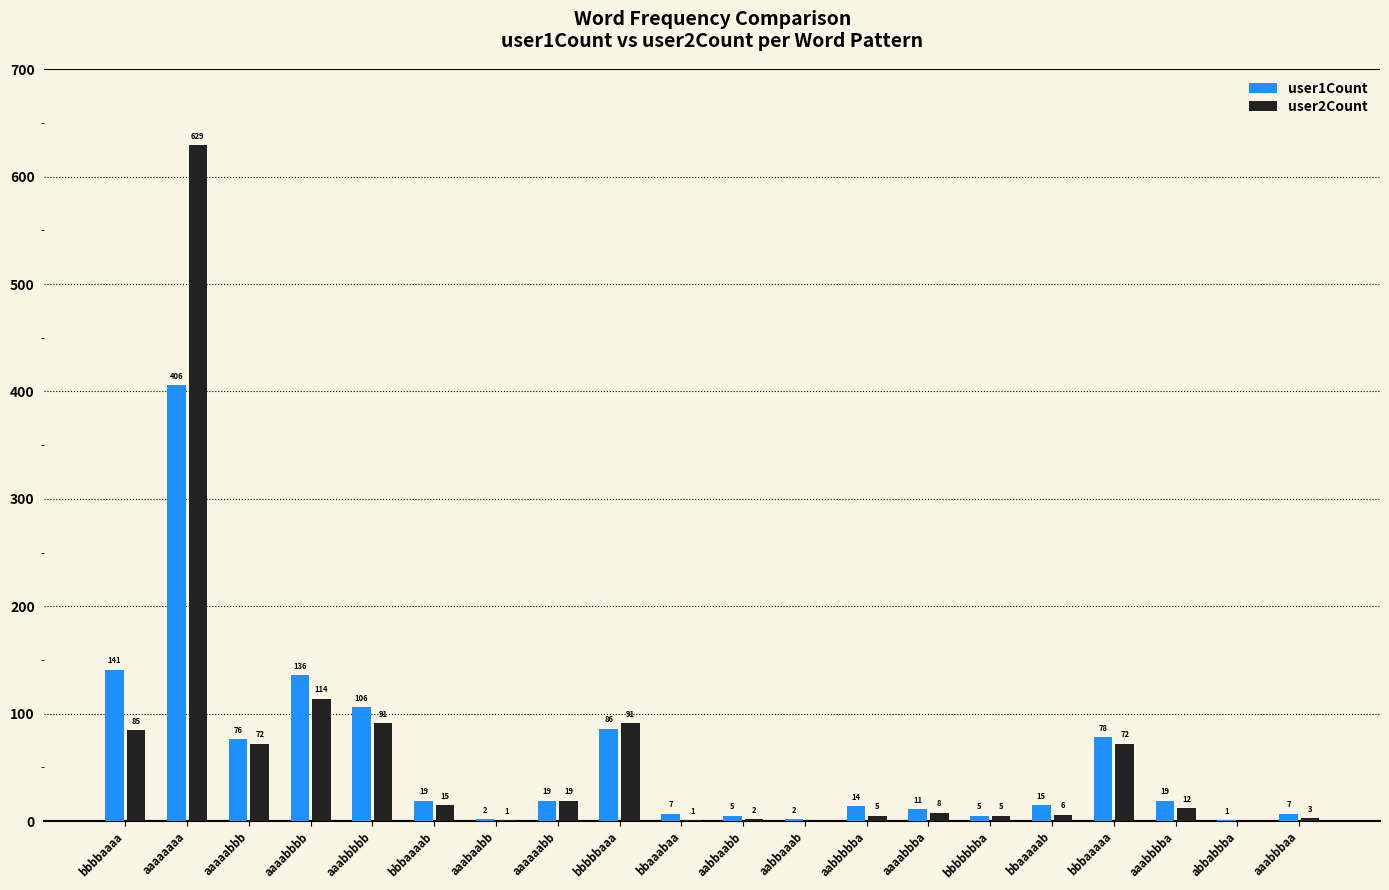

How many groups of bars are there?

20